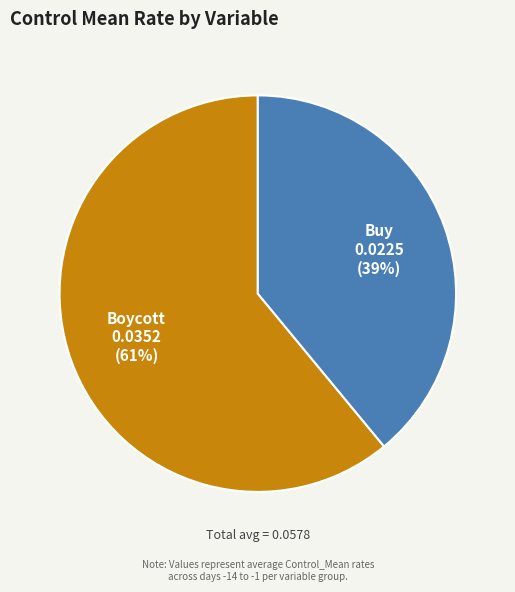

What is the majority slice?

Boycott